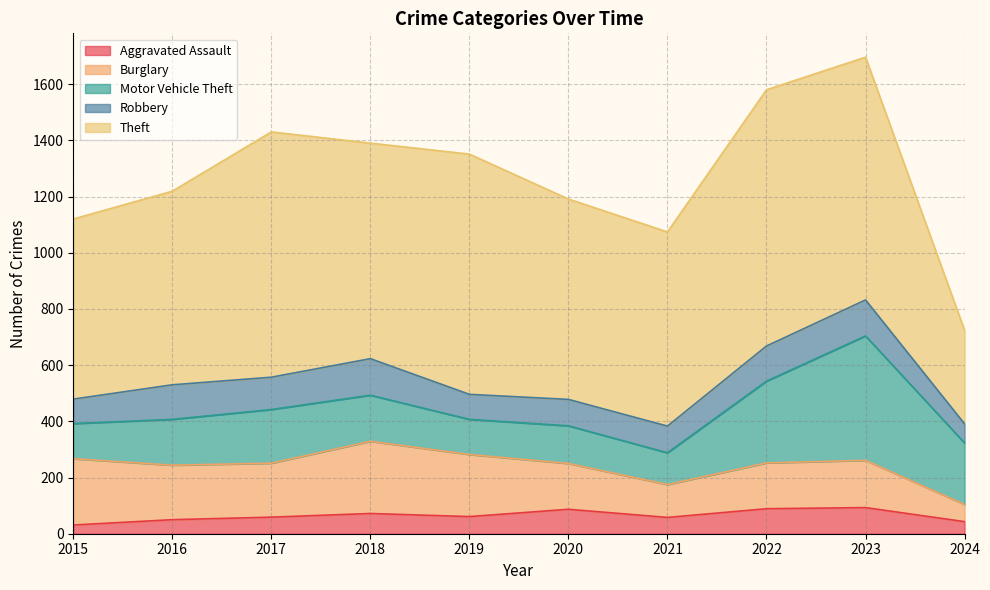

Which series has the largest range (max minus min)?

Theft